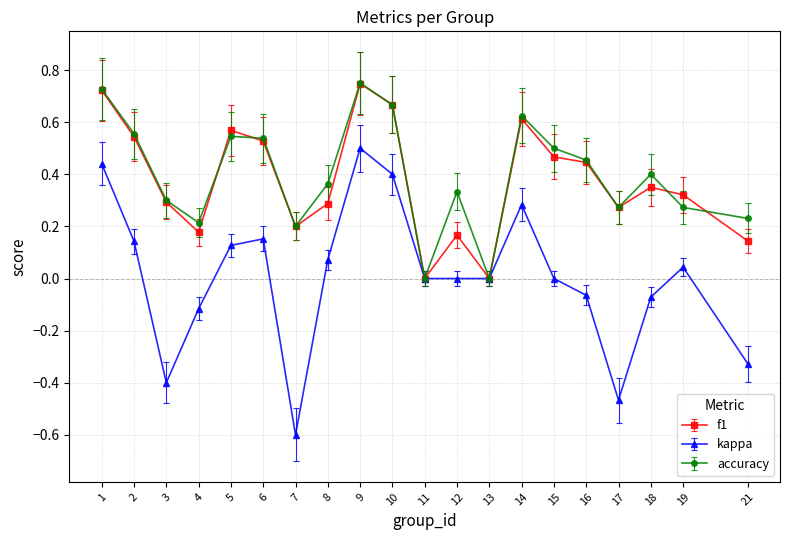

Is the value of f1 at 17 greater than the value of accuracy at 15?

No